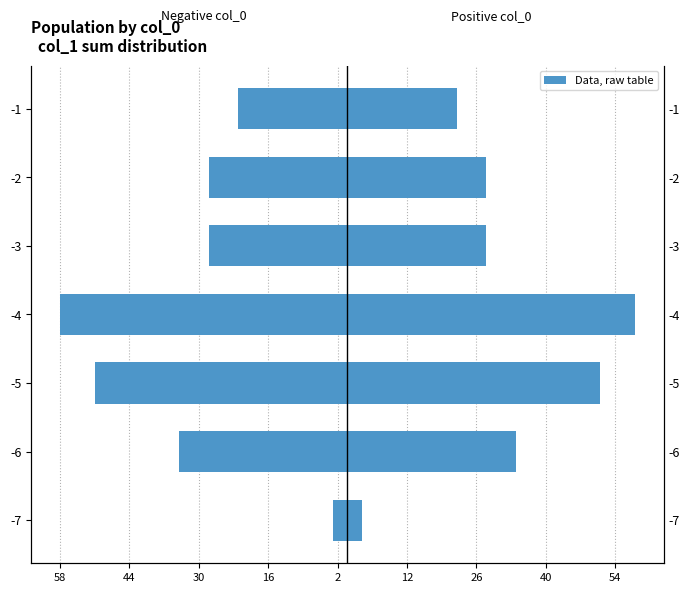

How many data points in Left (col_1 sum) are above -28?

2